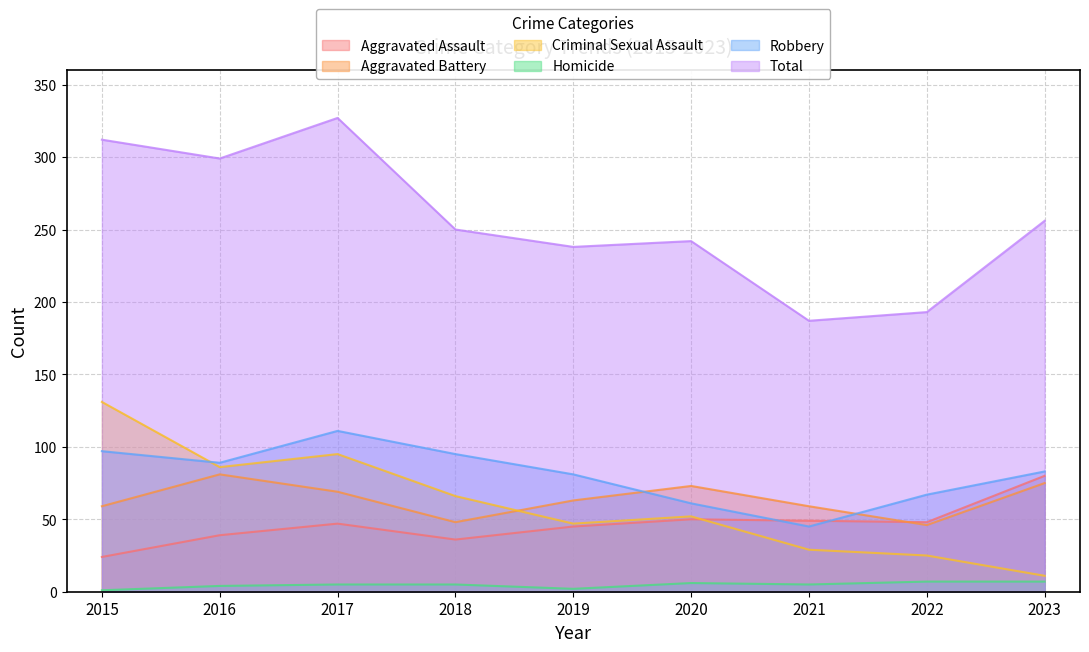

The value of Criminal Sexual Assault at 2023 is 6. True or false?

False